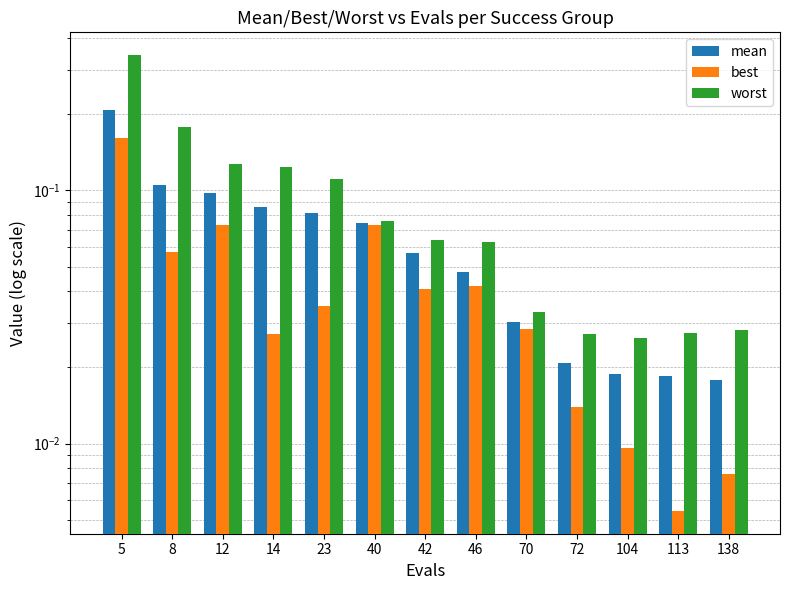

Which series changed the most between 8 and 104?

worst